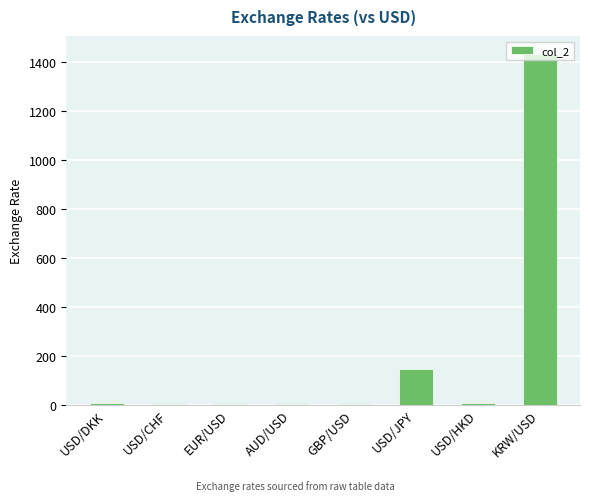

Approximately how many times larger is the value at USD/JPY compared to EUR/USD?

141.2